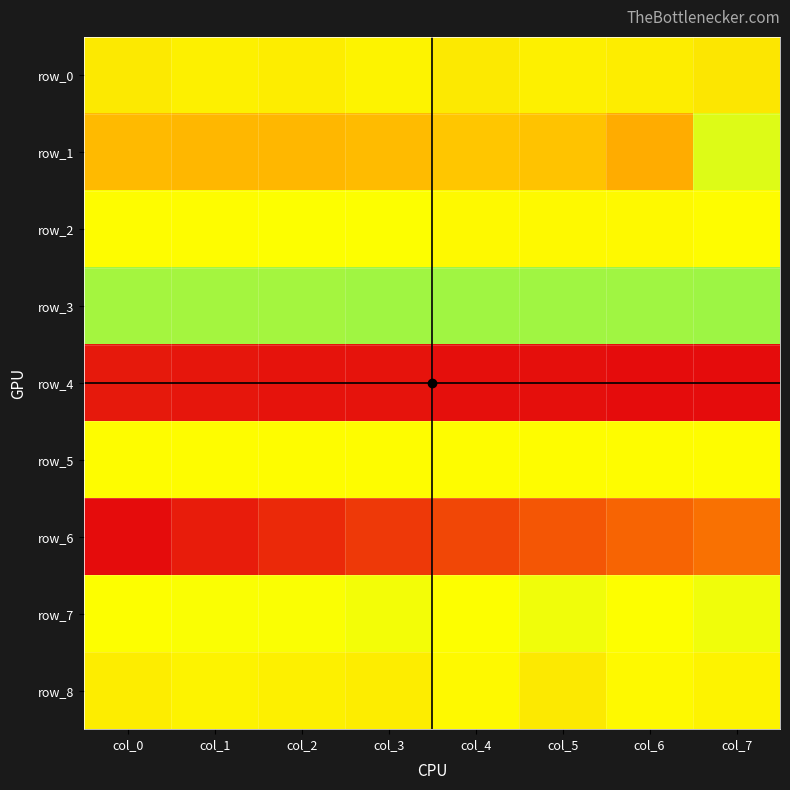

At which category is the sum across all series the highest?

col_7